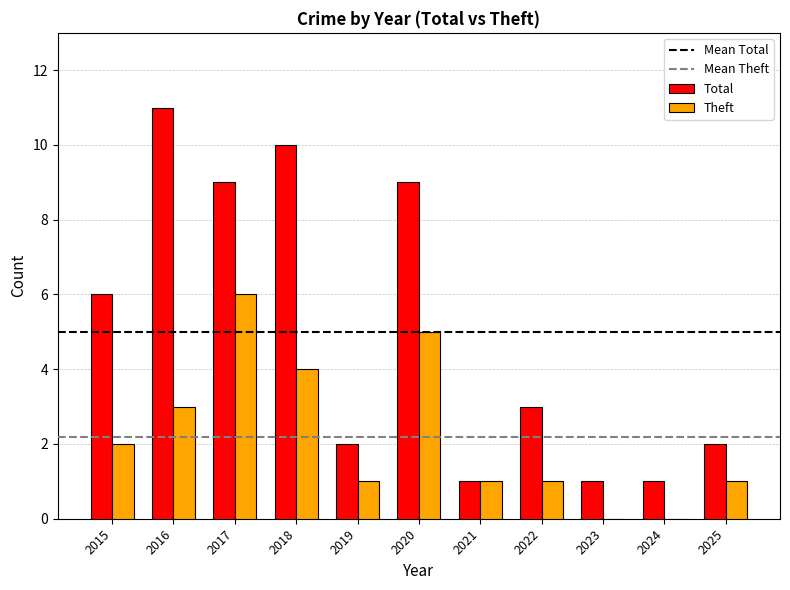

Between 2015 and 2016, which series saw the biggest shift?

Total